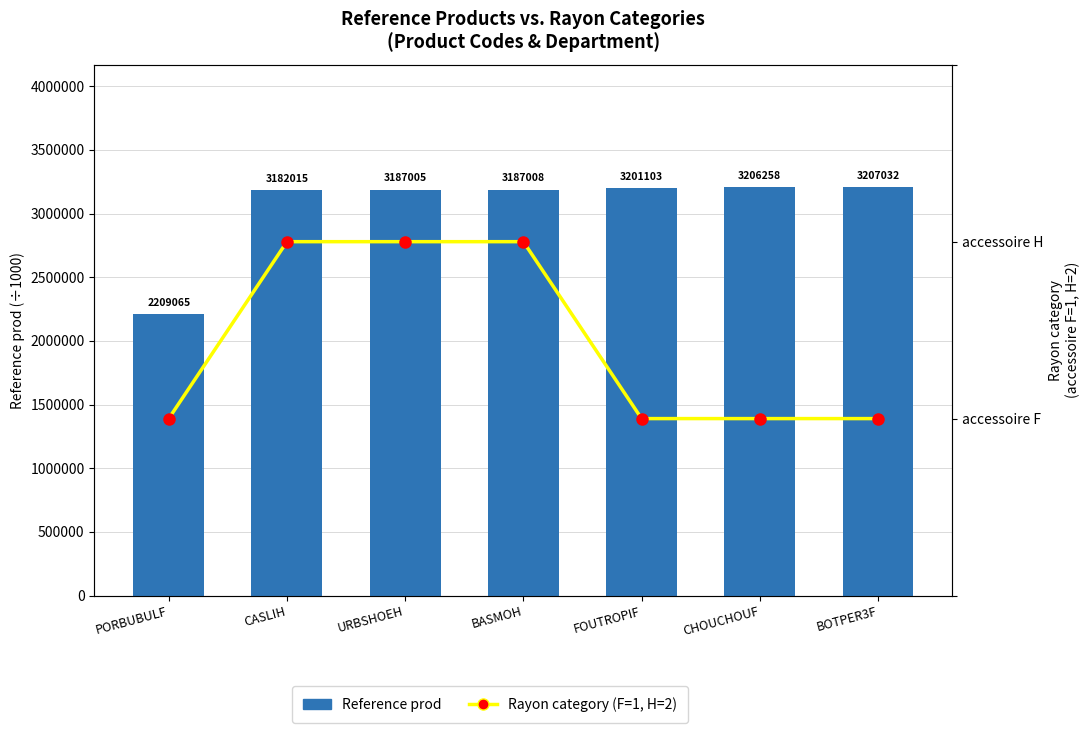

What is the value of the Rayon category (F=1, H=2) bar at the 1st from the left?

1.0